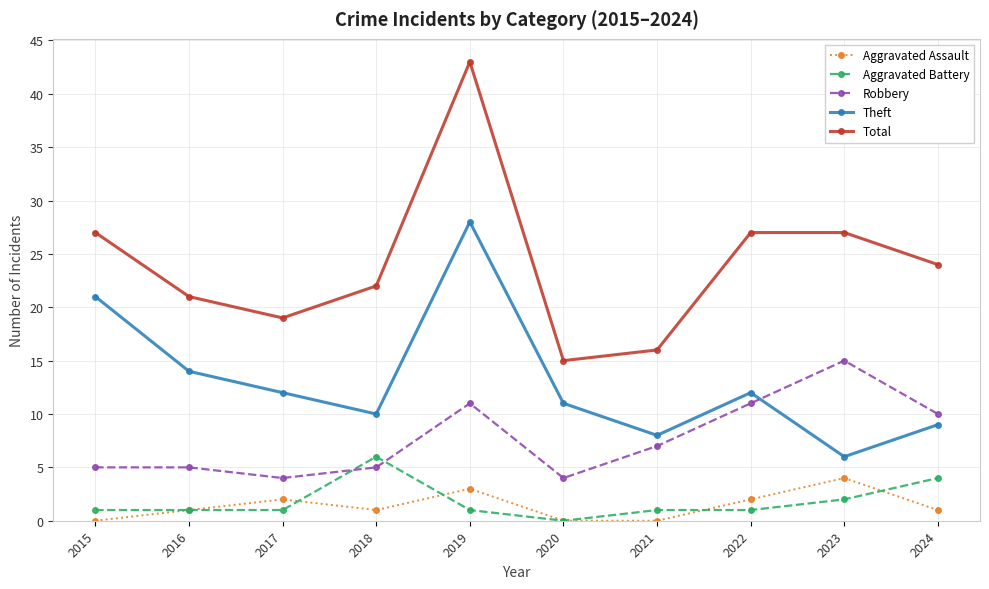

What is the average value of the Theft series?

13